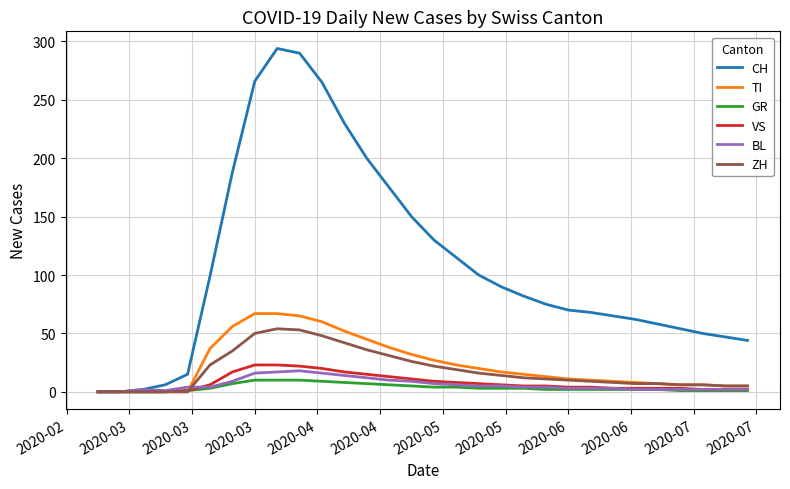

Which series has the largest total across all categories?

CH